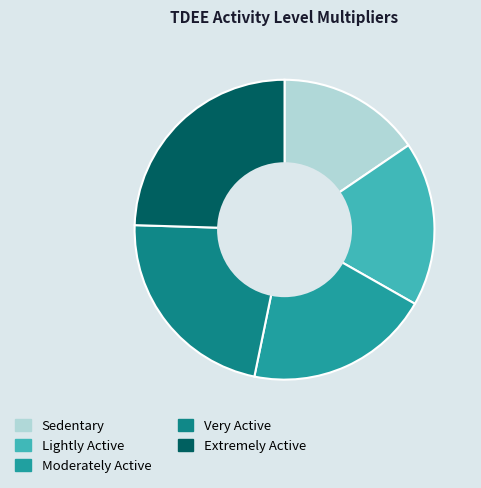

Count the number of slices in the pie.

5